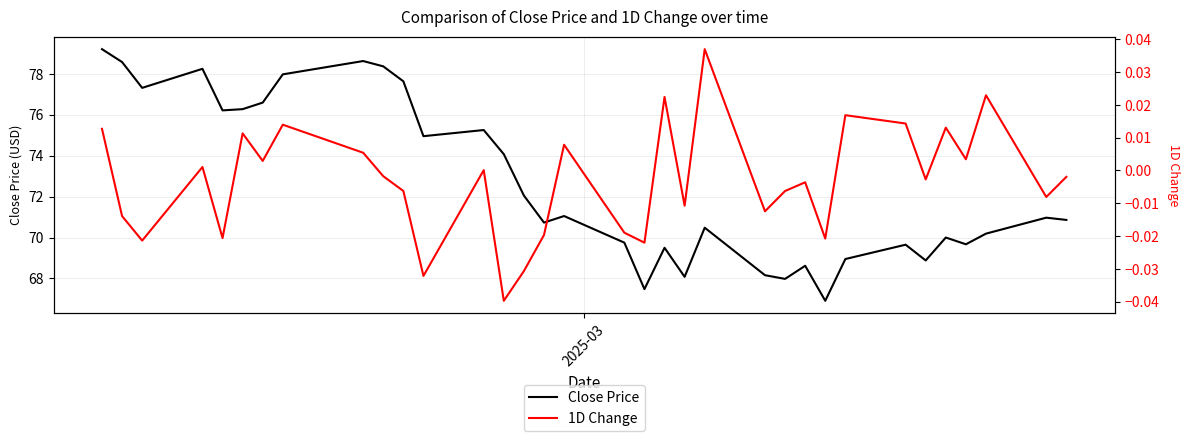

What is the minimum value for Close Price?

66.9